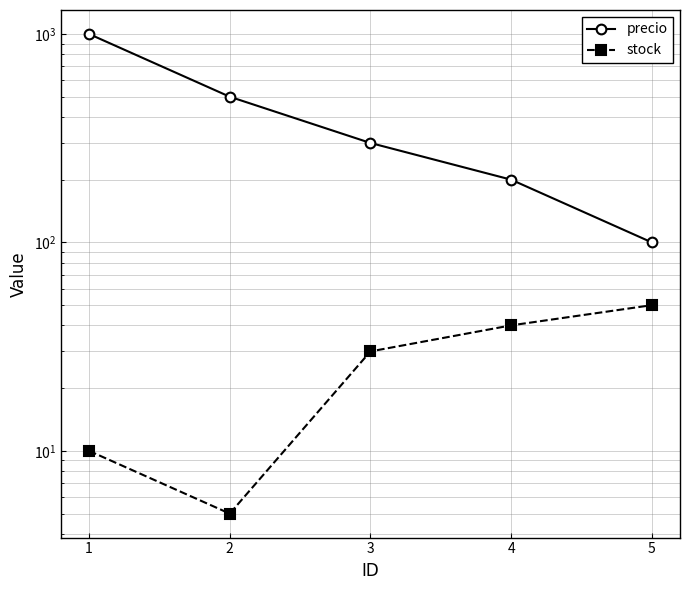

Reading right to left, list all the values displayed in this chart.

precio: 5=100	4=200	3=300	2=500	1=1000
stock: 5=50	4=40	3=30	2=5	1=10